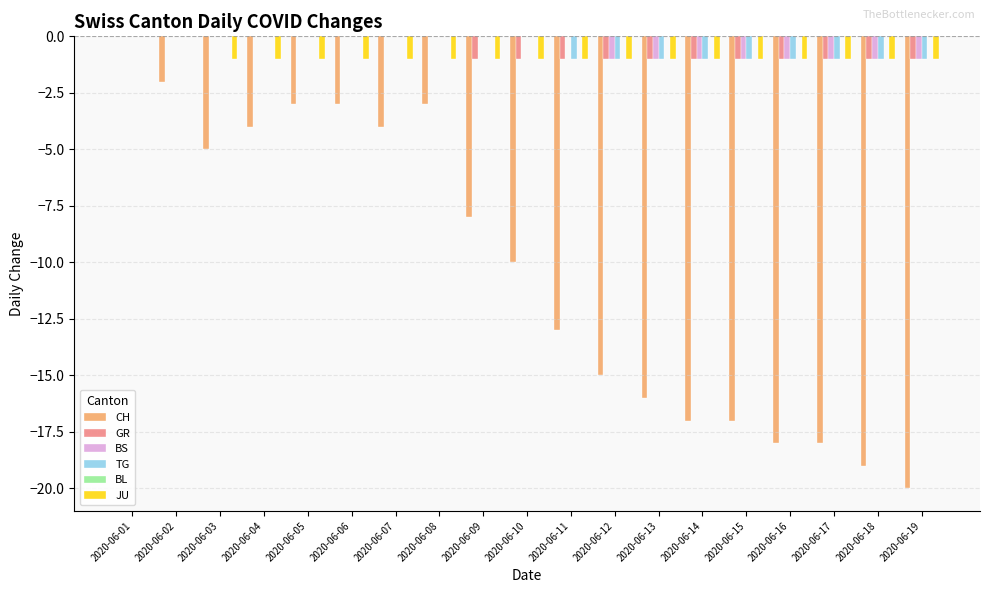

Does the chart contain stacked bars?

No